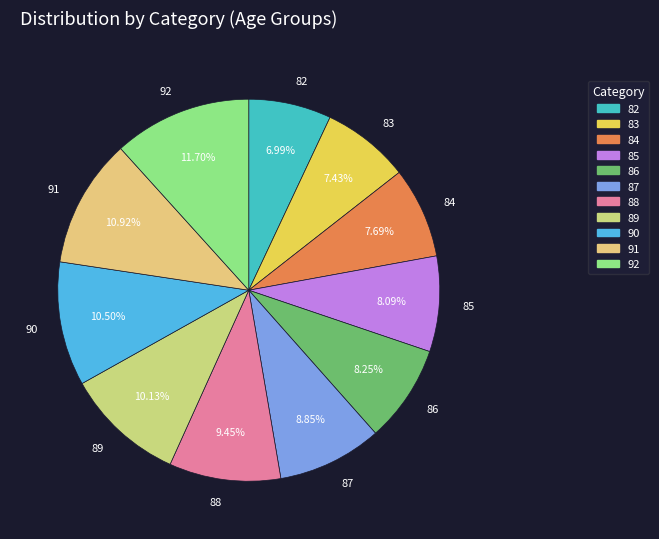

Does any single category account for the majority?

No